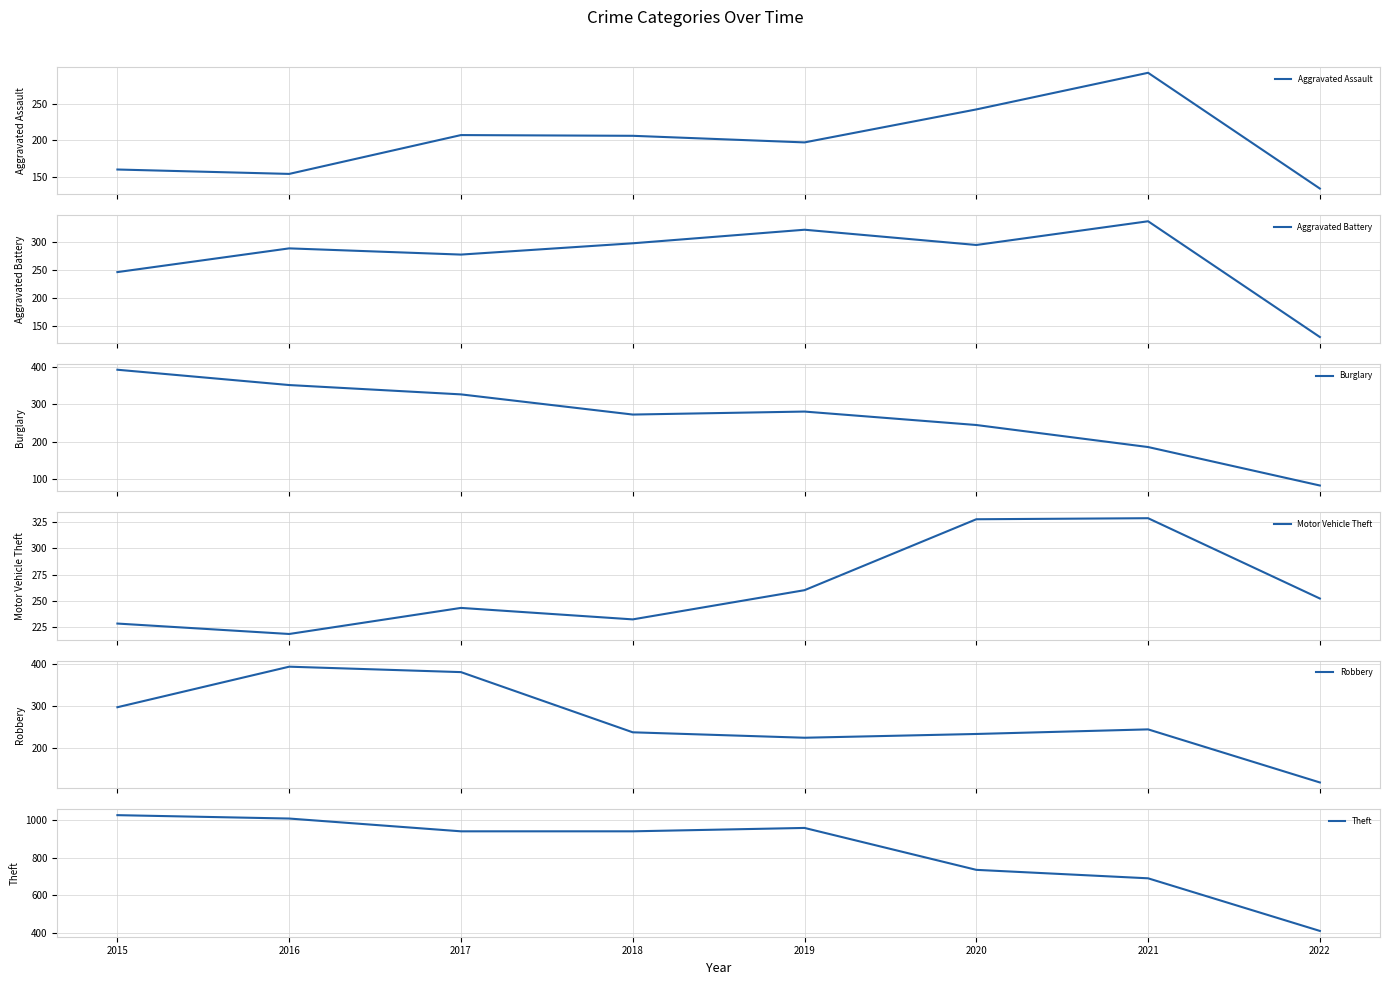

The Robbery series shows 237 at 2018. True or false?

True